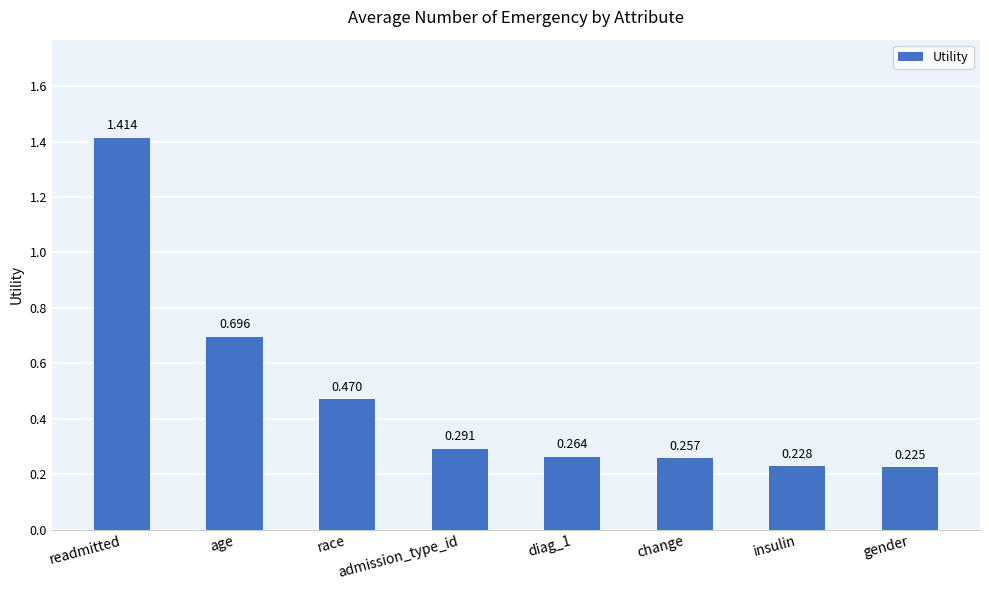

Does the chart contain stacked bars?

No